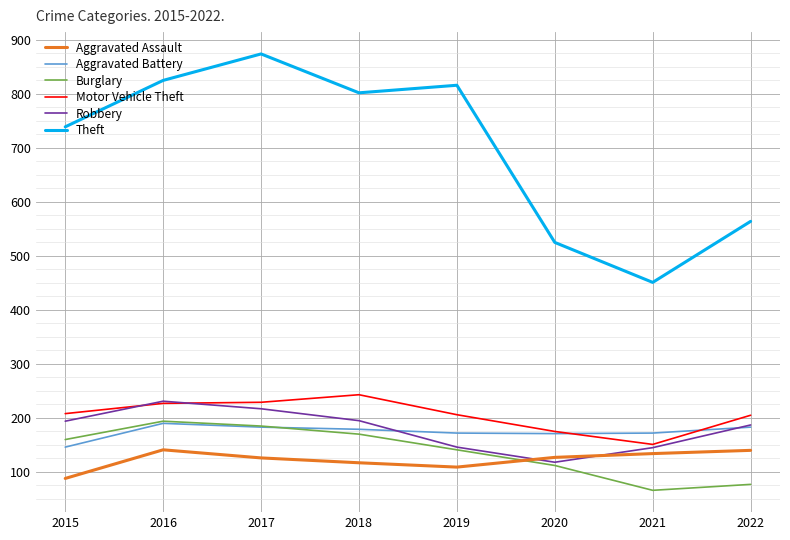

What is the approximate value of Aggravated Assault at 2018, to the nearest 10?

120